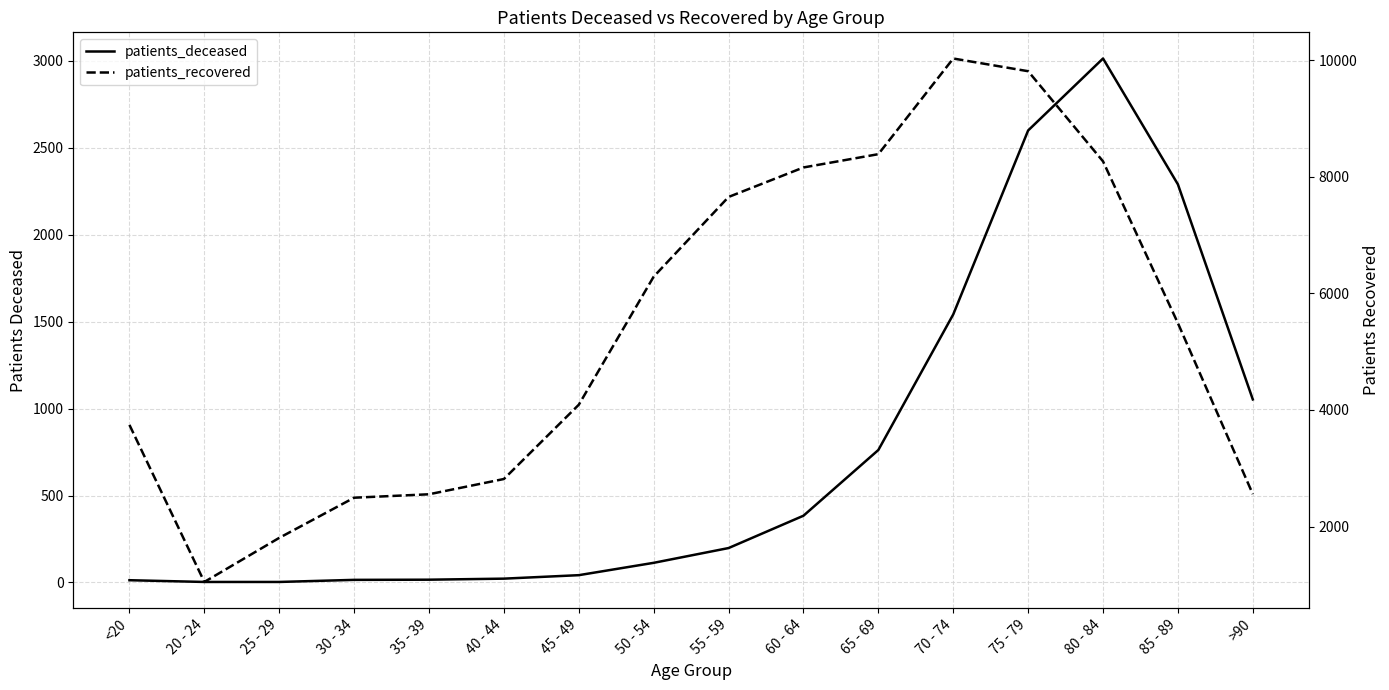

How many data points in patients_recovered are less than 5489?

8